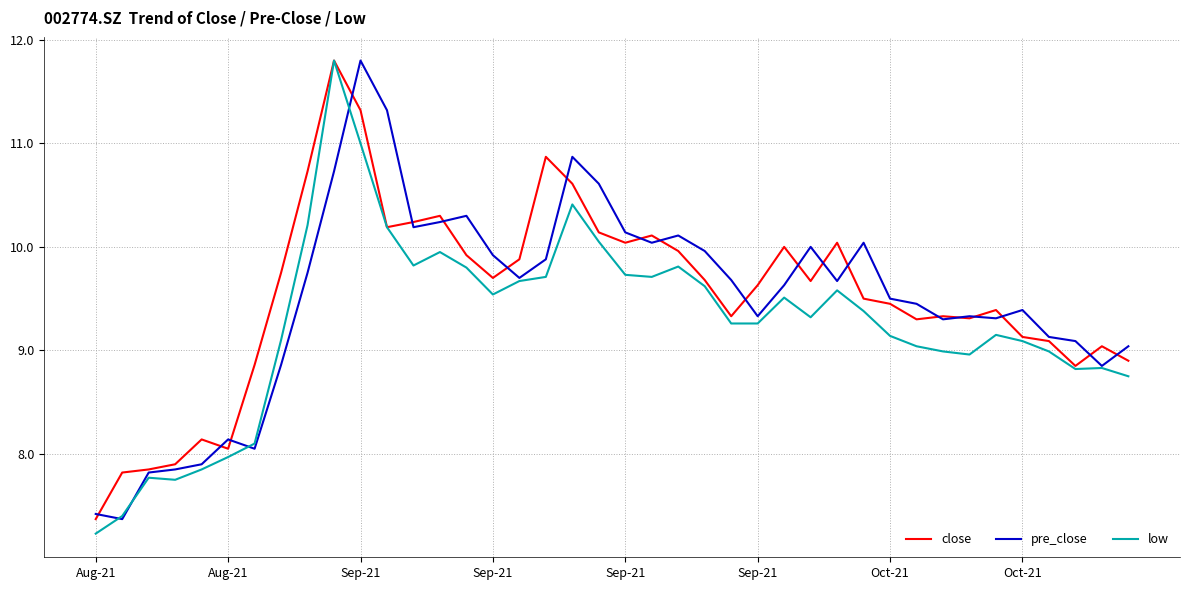

What is the minimum value for close?

7.4